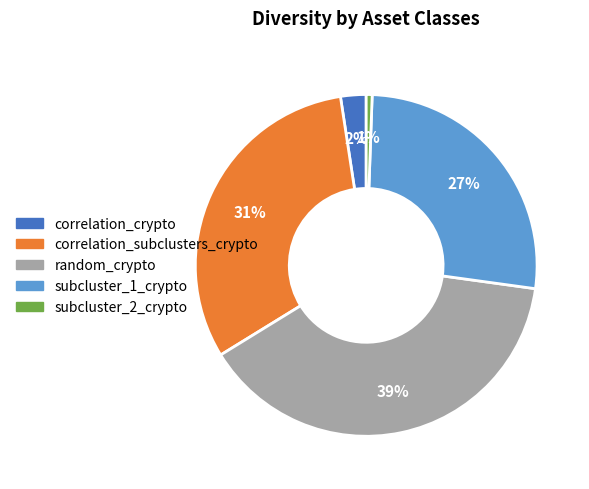

Is there any slice that represents more than half of the pie?

No